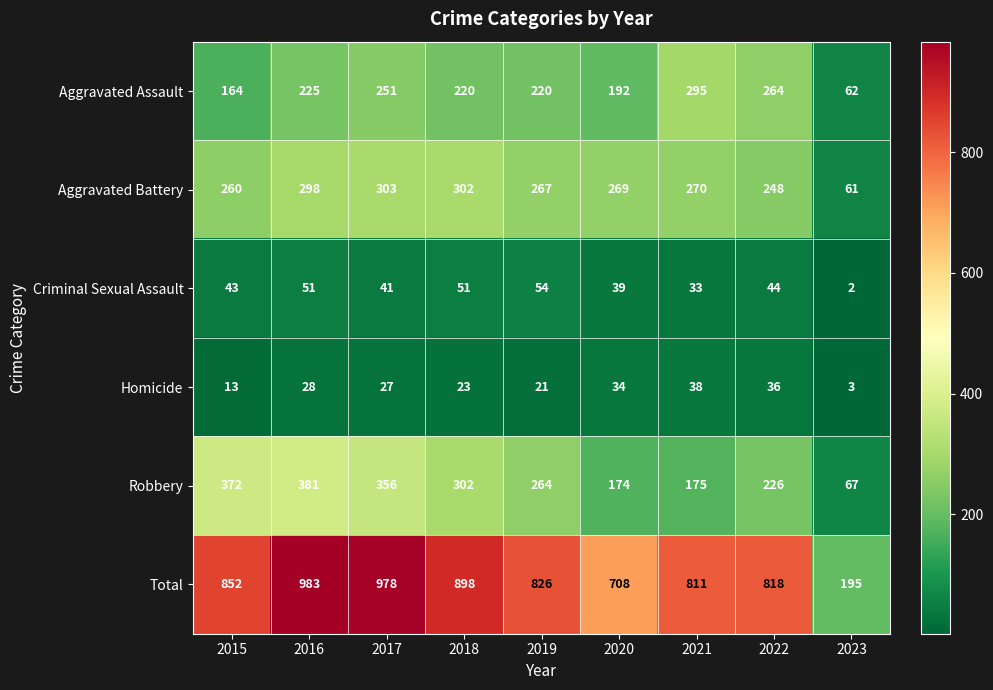

The value of Total at 2020 is 179. True or false?

False